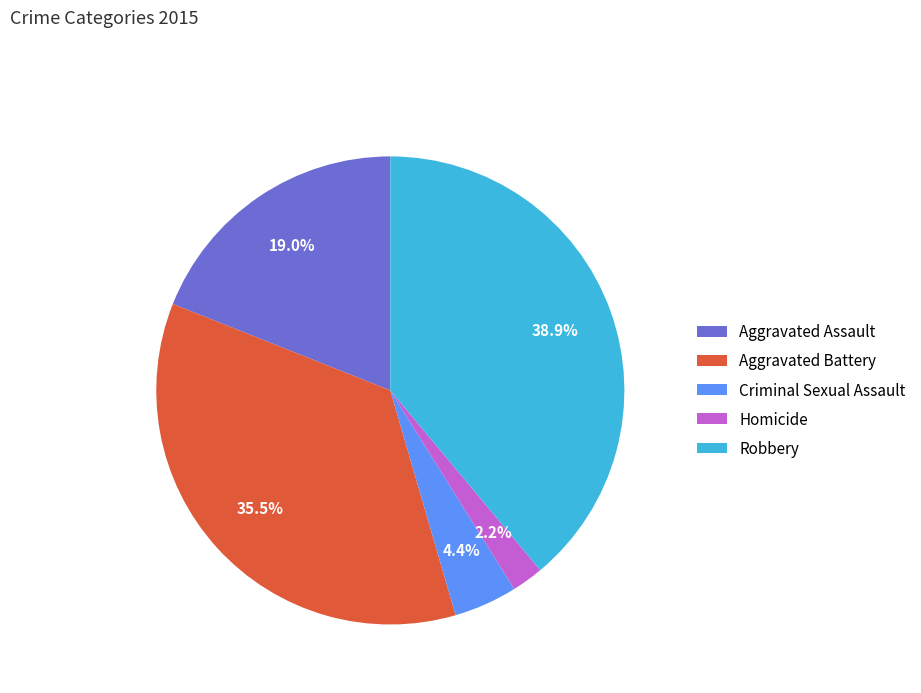

Is it true that Homicide is 2% of the pie?

True